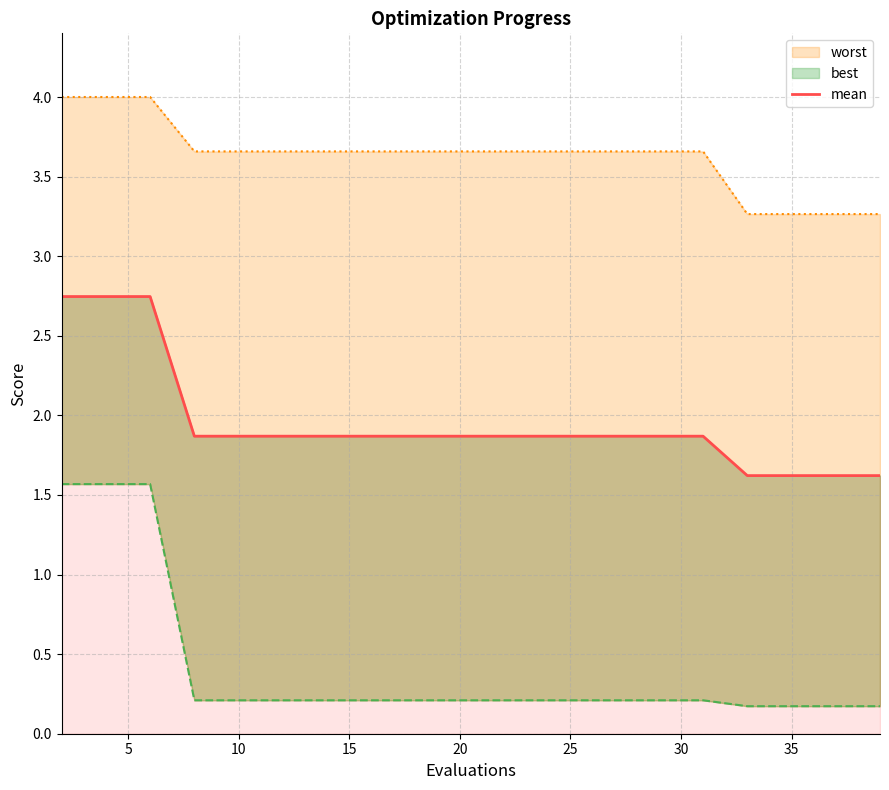

Between 10 and 5, which is larger?

5